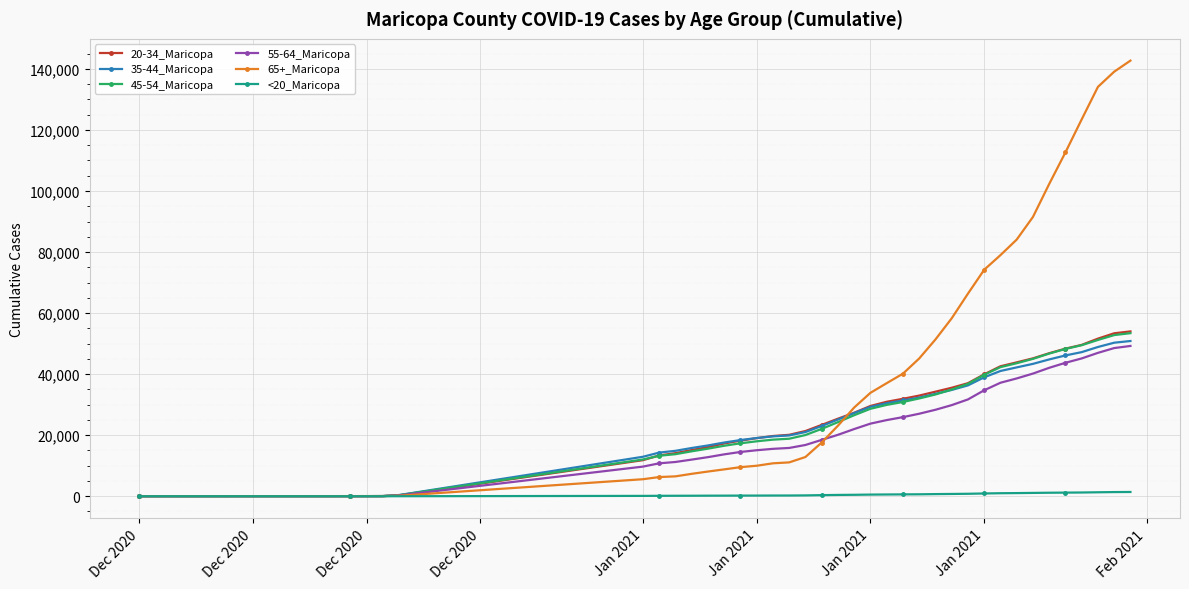

Which series has the largest range (max minus min)?

65+_Maricopa